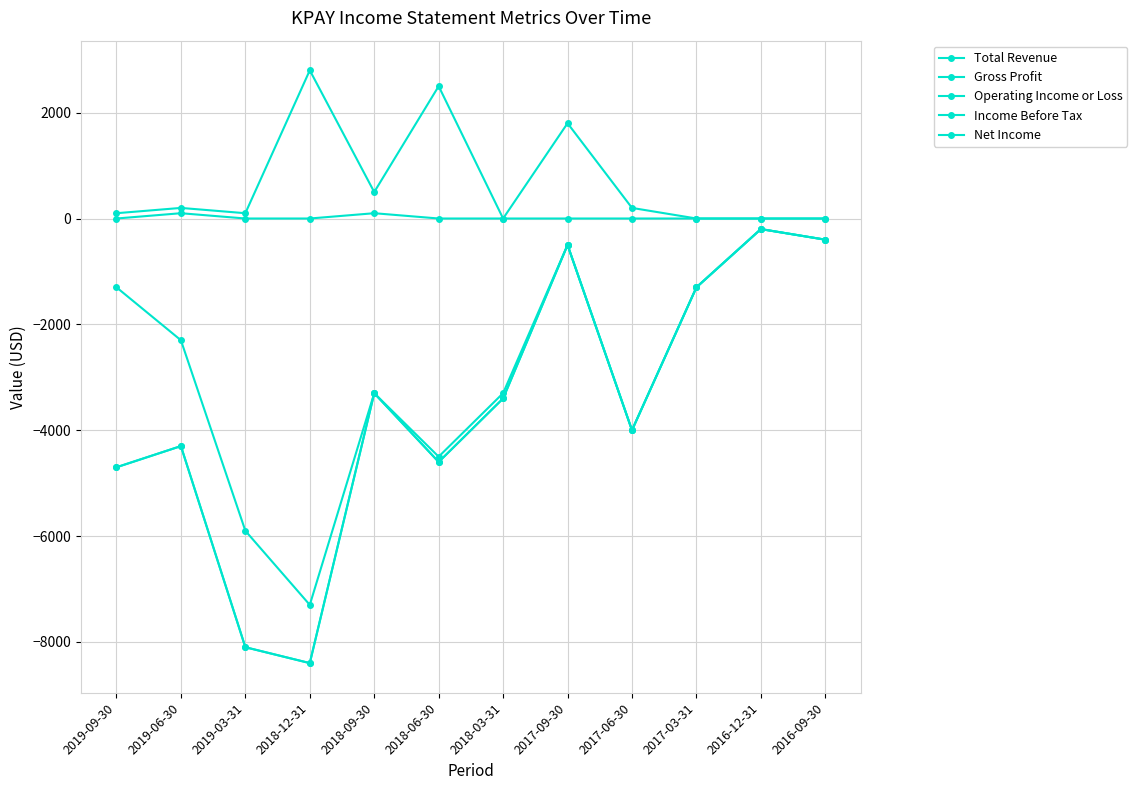

Does the chart have visible grid lines?

Yes